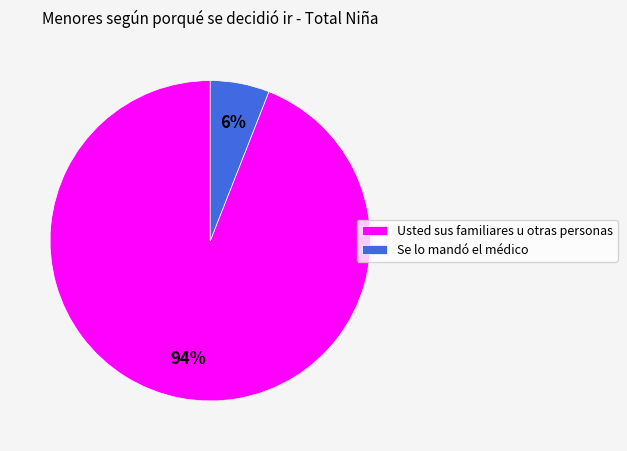

Is Se lo mandó el médico the majority of the pie?

No